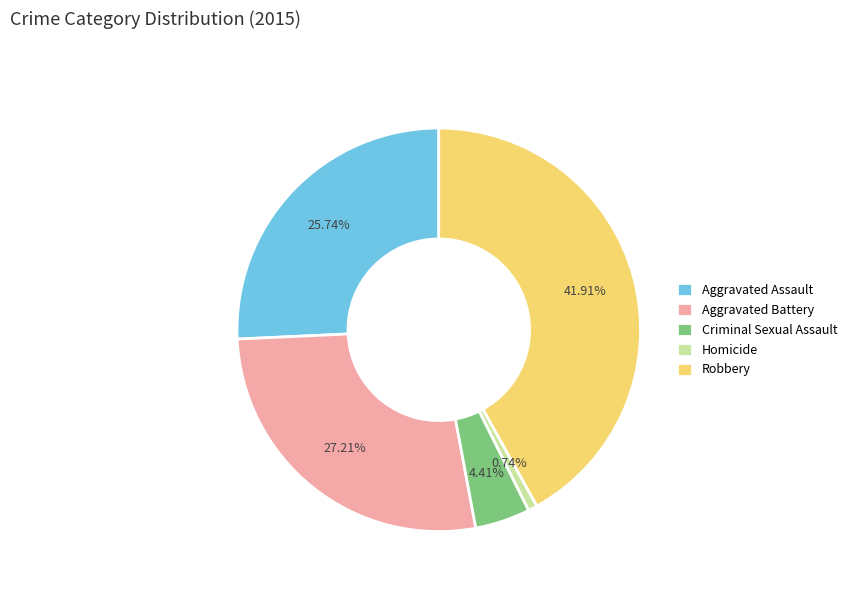

Which category has the smallest portion of the pie?

Homicide